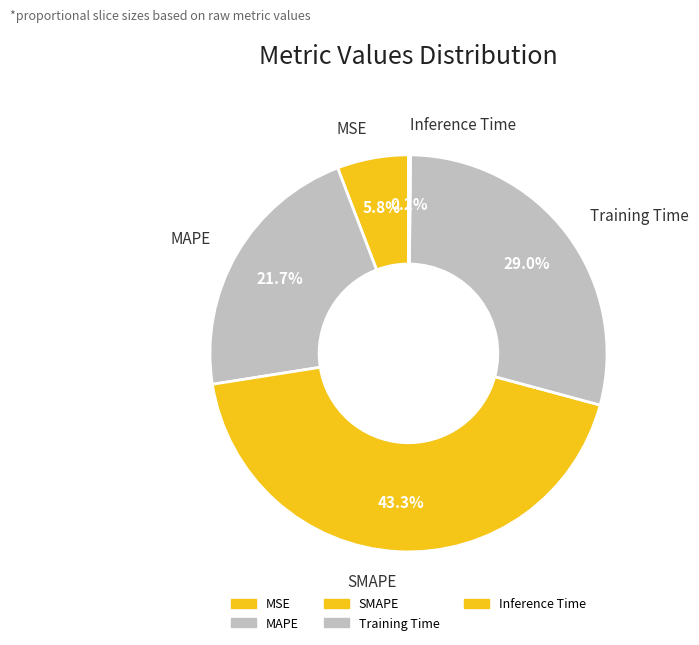

Which has a higher value, SMAPE or MAPE?

SMAPE